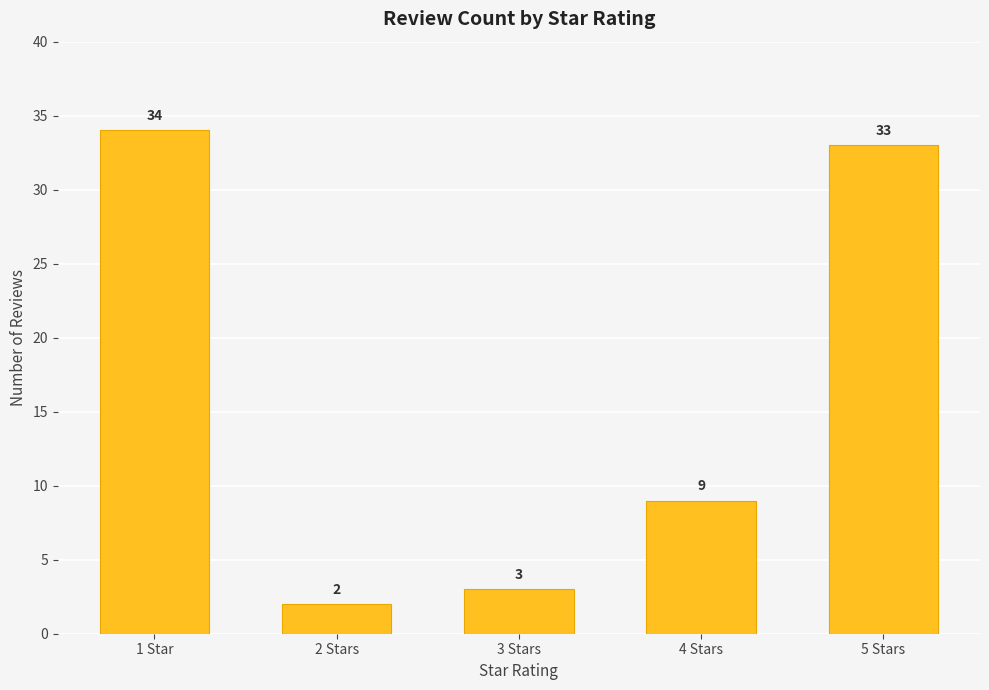

Reading right to left, what are all the values shown in this chart?

5 Stars=33	4 Stars=9	3 Stars=3	2 Stars=2	1 Star=34